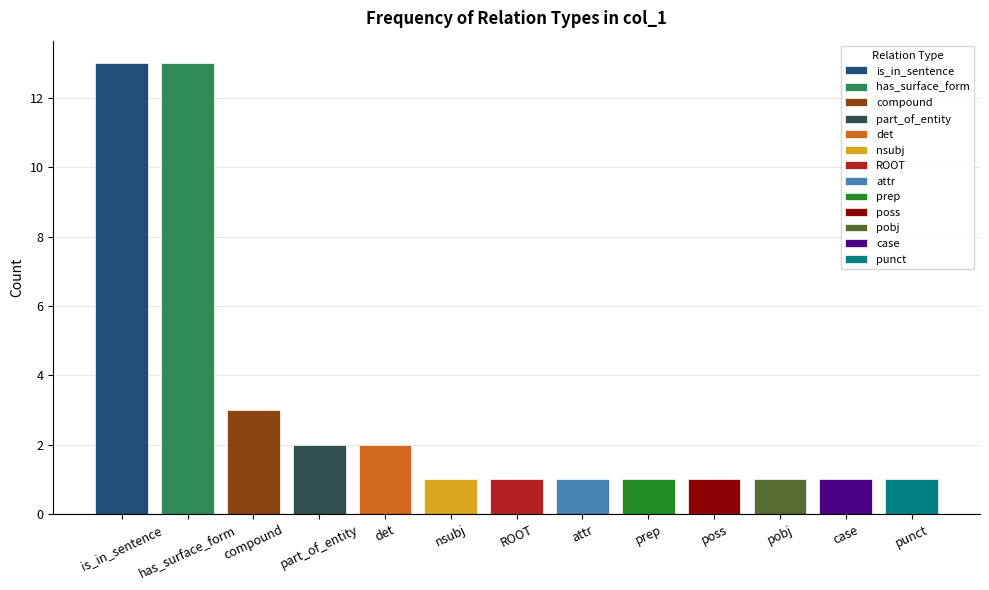

What is the minimum value shown in the chart?

1